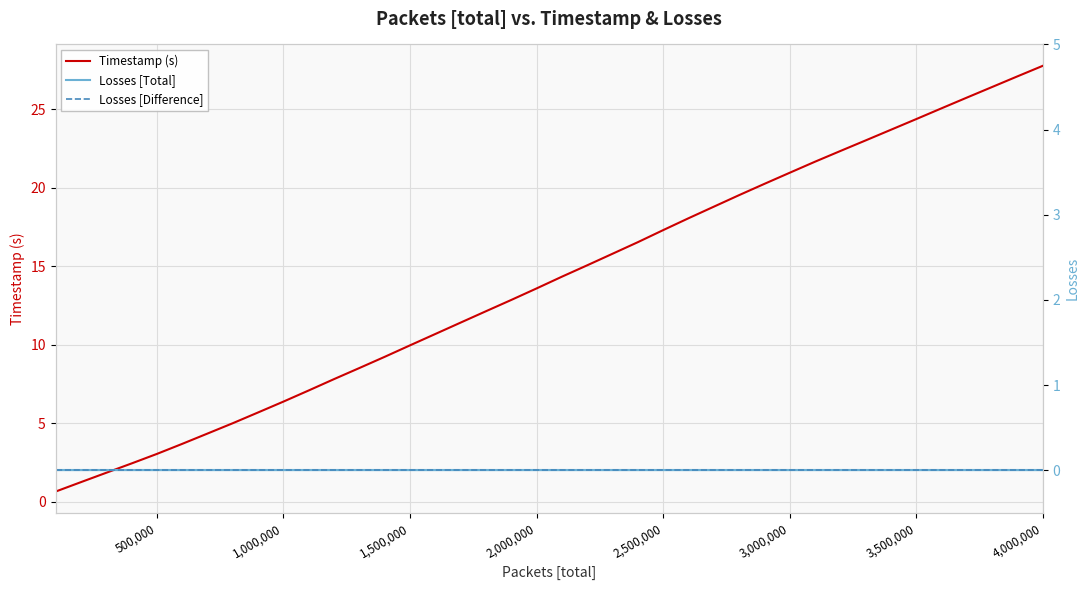

Reading left to right, list all the values displayed in this chart.

Timestamp (s): 0.6	1.2	1.8	2.4	3.0	3.7	4.3	5.0	5.7	6.4	7.1	7.8	8.5	9.2	10.0	10.7	11.4	12.1	12.8	13.6	14.3	15.1	15.8	16.5	17.3	18.0	18.8	19.5	20.2	20.9	21.6	22.3	23.0	23.7	24.4	25.0	25.7	26.4	27.1	27.8
Losses [Total]: 0.0	0.0	0.0	0.0	0.0	0.0	0.0	0.0	0.0	0.0	0.0	0.0	0.0	0.0	0.0	0.0	0.0	0.0	0.0	0.0	0.0	0.0	0.0	0.0	0.0	0.0	0.0	0.0	0.0	0.0	0.0	0.0	0.0	0.0	0.0	0.0	0.0	0.0	0.0	0.0
Losses [Difference]: 0.0	0.0	0.0	0.0	0.0	0.0	0.0	0.0	0.0	0.0	0.0	0.0	0.0	0.0	0.0	0.0	0.0	0.0	0.0	0.0	0.0	0.0	0.0	0.0	0.0	0.0	0.0	0.0	0.0	0.0	0.0	0.0	0.0	0.0	0.0	0.0	0.0	0.0	0.0	0.0